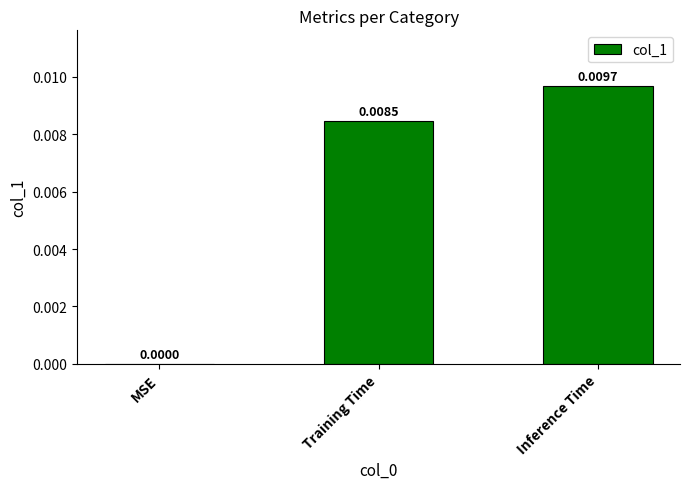

Between Inference Time and Training Time, which is larger?

Inference Time